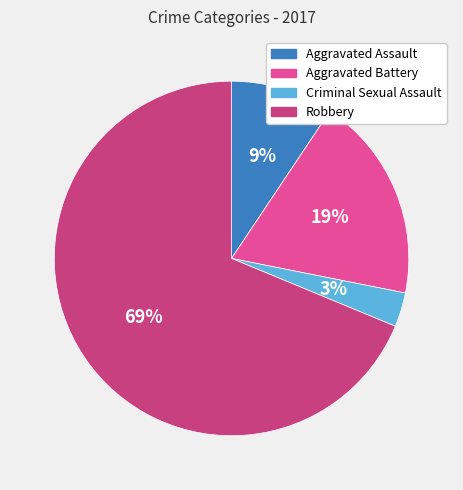

Count the number of slices in the pie.

4